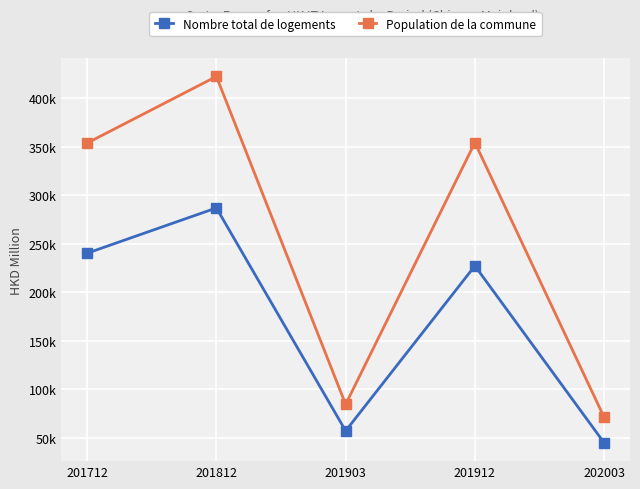

Which series has the widest spread of values?

Population de la commune